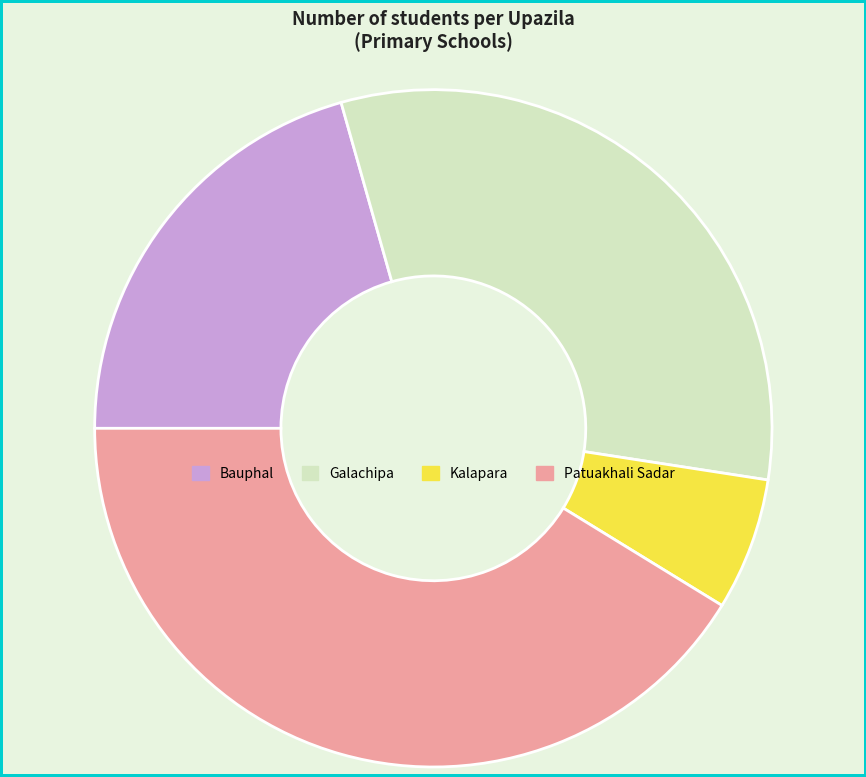

Combined, do Bauphal and Patuakhali Sadar account for over 50%?

Yes